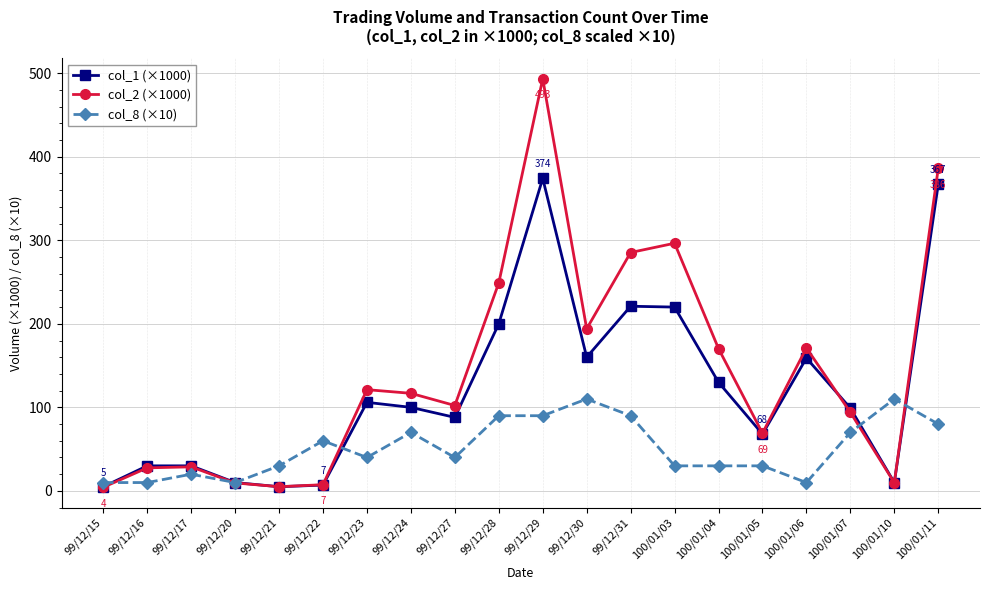

At which category is the sum across all series the highest?

99/12/29